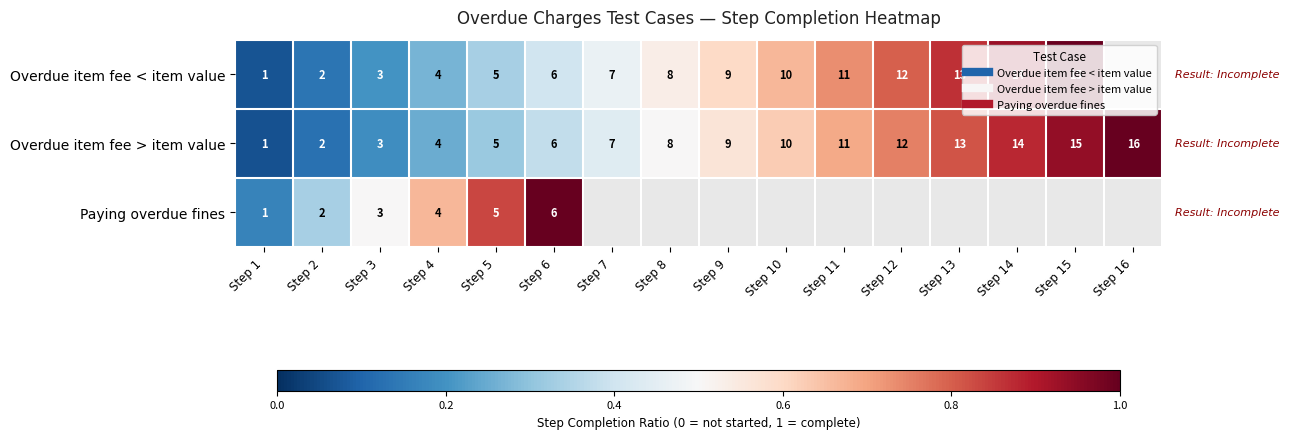

What is the average value of the Overdue item fee > item value series?

0.5